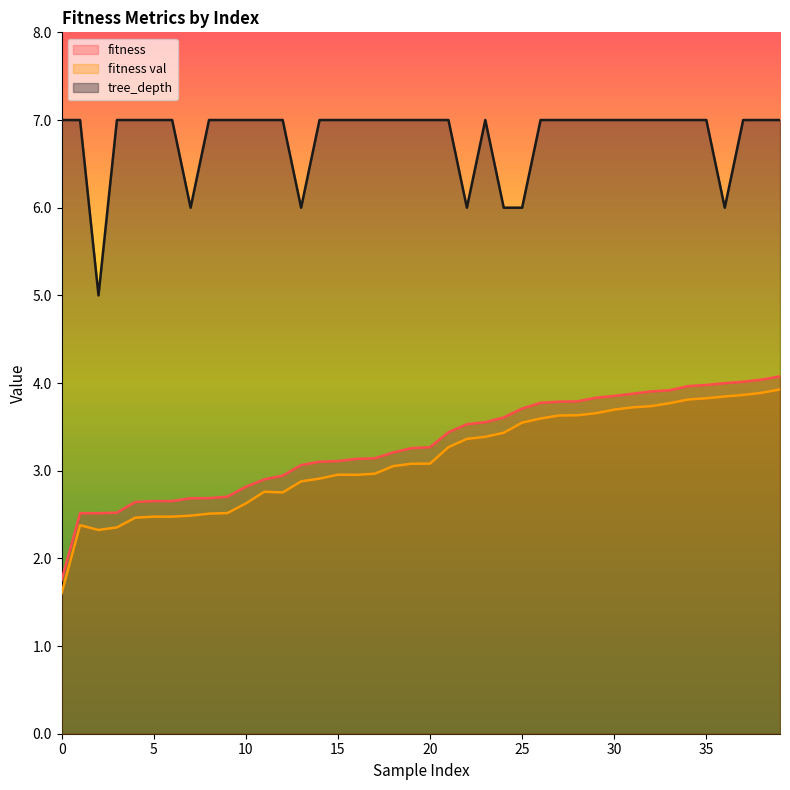

Reading left to right, transcribe all the data shown in this chart.

fitness: 1.8	2.5	2.5	2.5	2.6	2.7	2.7	2.7	2.7	2.7	2.8	2.9	2.9	3.1	3.1	3.1	3.1	3.1	3.2	3.3	3.3	3.4	3.5	3.6	3.6	3.7	3.8	3.8	3.8	3.8	3.9	3.9	3.9	3.9	4.0	4.0	4.0	4.0	4.0	4.1
fitness val: 1.6	2.4	2.3	2.4	2.5	2.5	2.5	2.5	2.5	2.5	2.6	2.8	2.8	2.9	2.9	3.0	3.0	3.0	3.1	3.1	3.1	3.3	3.4	3.4	3.4	3.5	3.6	3.6	3.6	3.7	3.7	3.7	3.7	3.8	3.8	3.8	3.8	3.9	3.9	3.9
tree_depth: 7.0	7.0	5.0	7.0	7.0	7.0	7.0	6.0	7.0	7.0	7.0	7.0	7.0	6.0	7.0	7.0	7.0	7.0	7.0	7.0	7.0	7.0	6.0	7.0	6.0	6.0	7.0	7.0	7.0	7.0	7.0	7.0	7.0	7.0	7.0	7.0	6.0	7.0	7.0	7.0